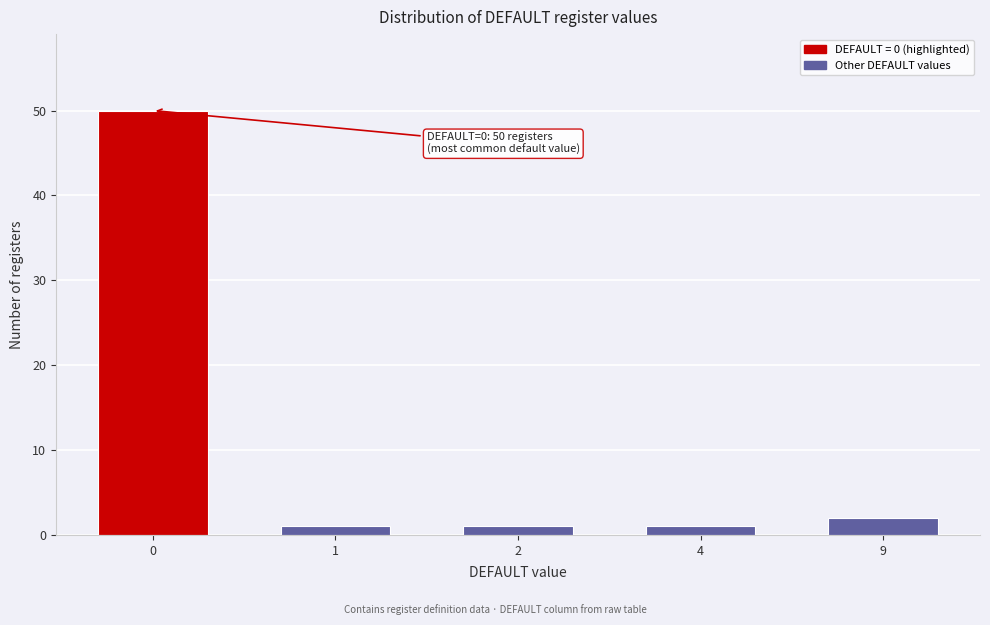

Reading right to left, list all the values displayed in this chart.

9=2	4=1	2=1	1=1	0=50